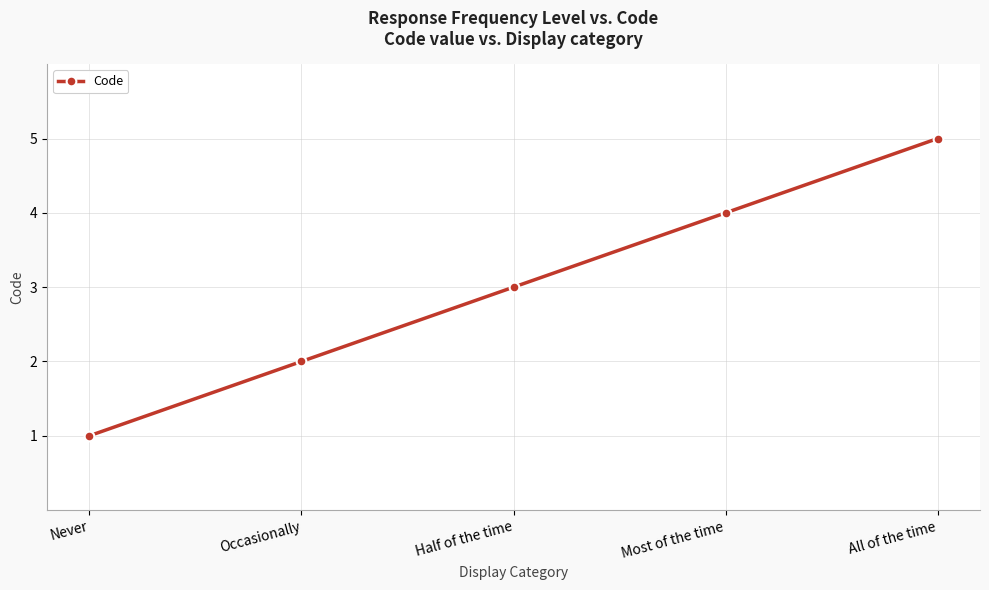

The chart shows a value of 4 at Most of the time. True or false?

True